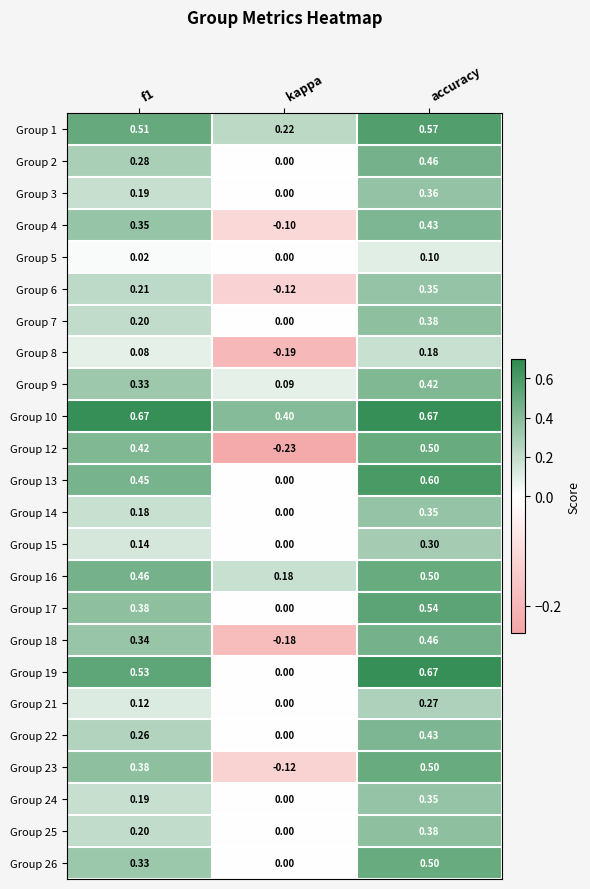

Is the value of Group 7 at kappa greater than the value of Group 12 at kappa?

Yes